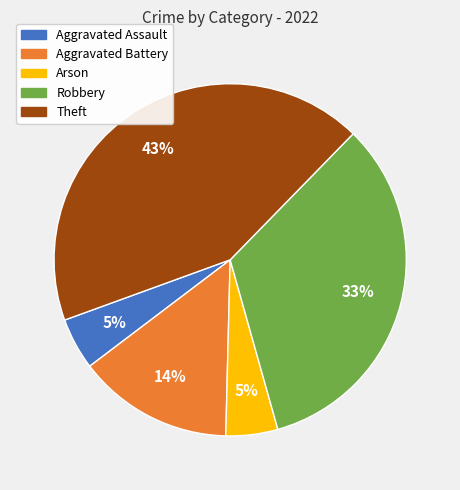

True or false: Robbery accounts for 33% of the total.

True